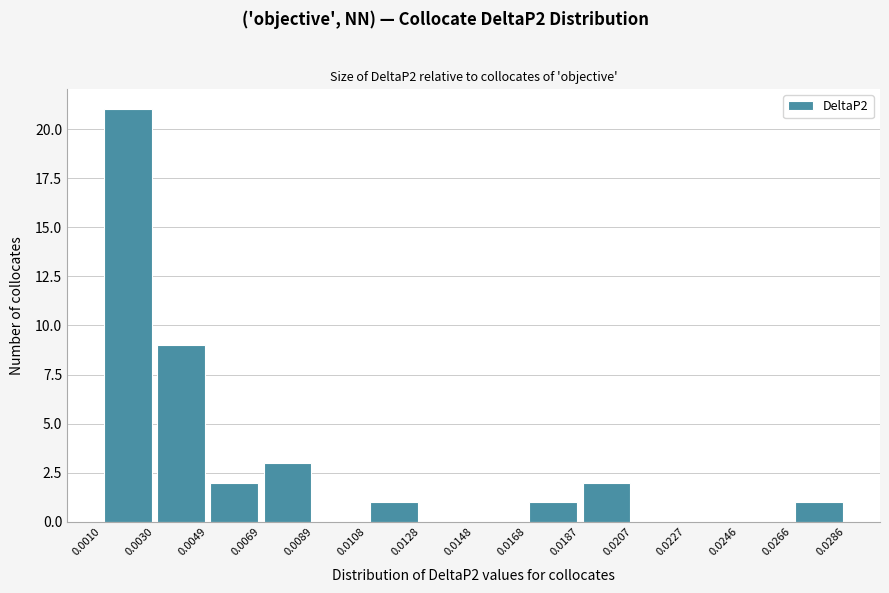

What is the height of the bar covering 0.0108 to 0.0128 on the x-axis? The values are not printed on the chart, so give them approximately, as read against the axis.

1